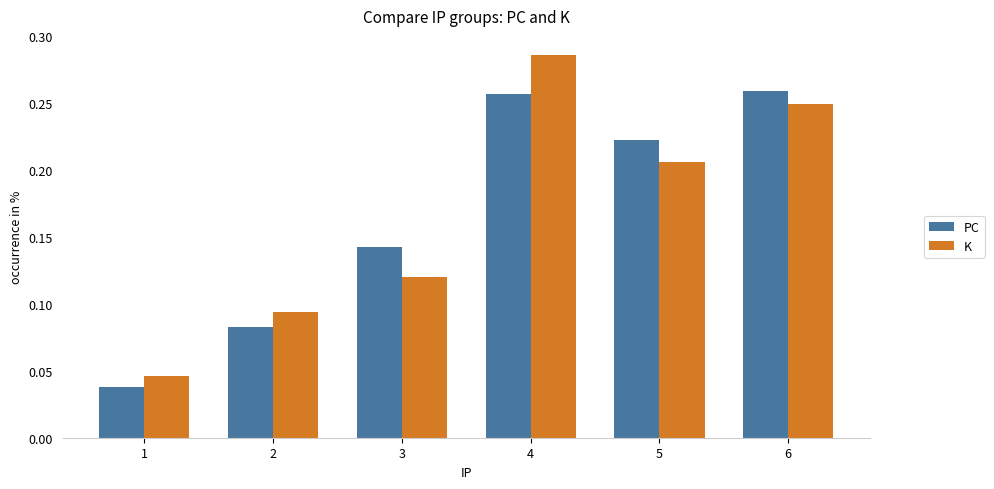

Count the K values in the range 0 to 1.

6